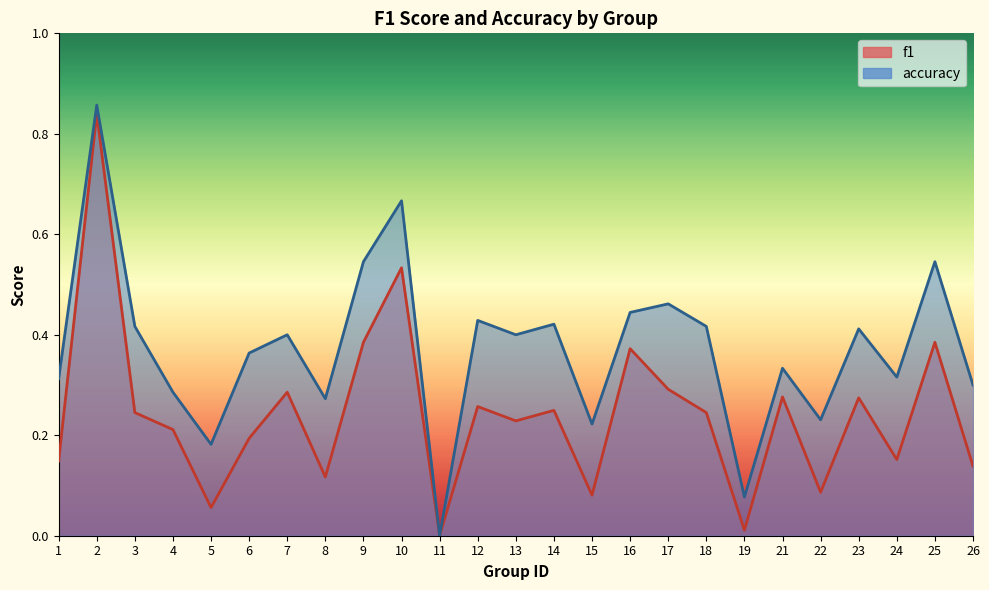

Between 13 and 22, which series saw the biggest shift?

accuracy